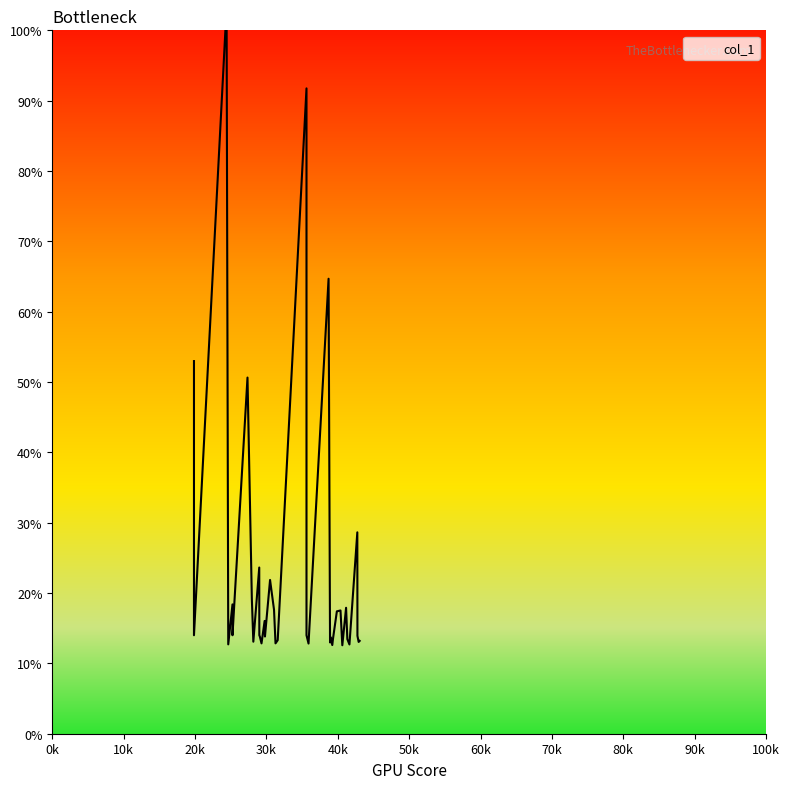

How many points are higher than both their immediate neighbors (excluding endpoints)?

12